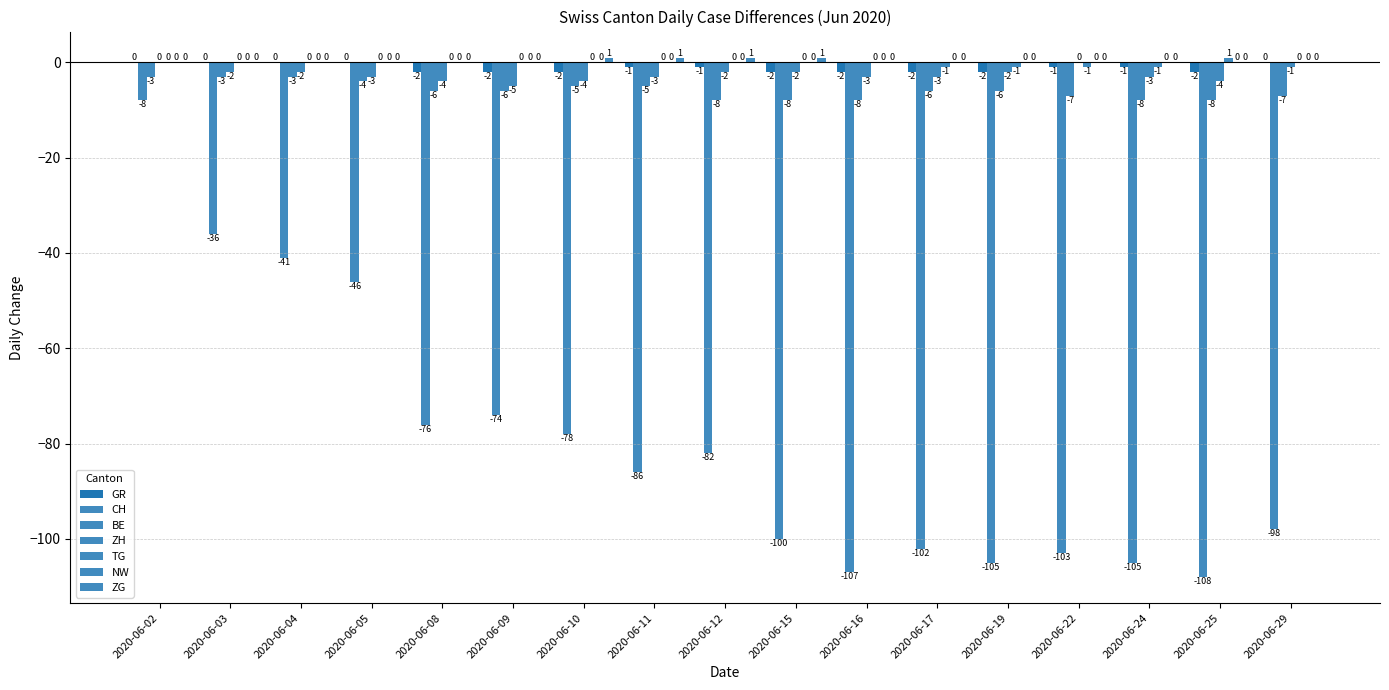

Which series has the widest spread of values?

CH